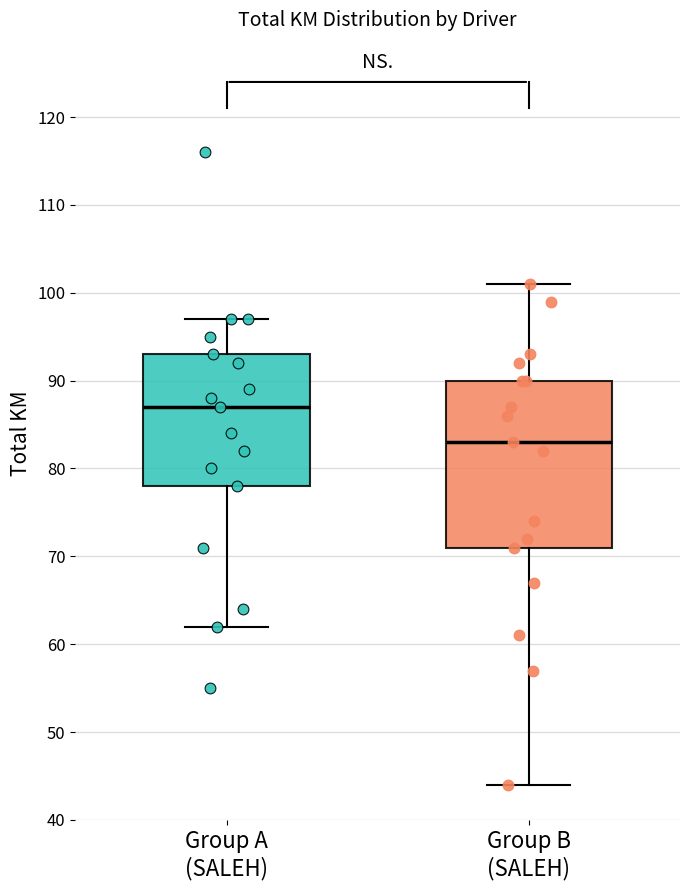

Reading left to right, read every box against the y-axis: the position of its median line, the range the box covers, and the ends of its whiskers. The values are not printed on the chart, so give them approximately, as read against the axis.

Group A (SALEH): median 87, box 78 to 93, whiskers 62 to 97
Group B (SALEH): median 83, box 71 to 90, whiskers 44 to 101